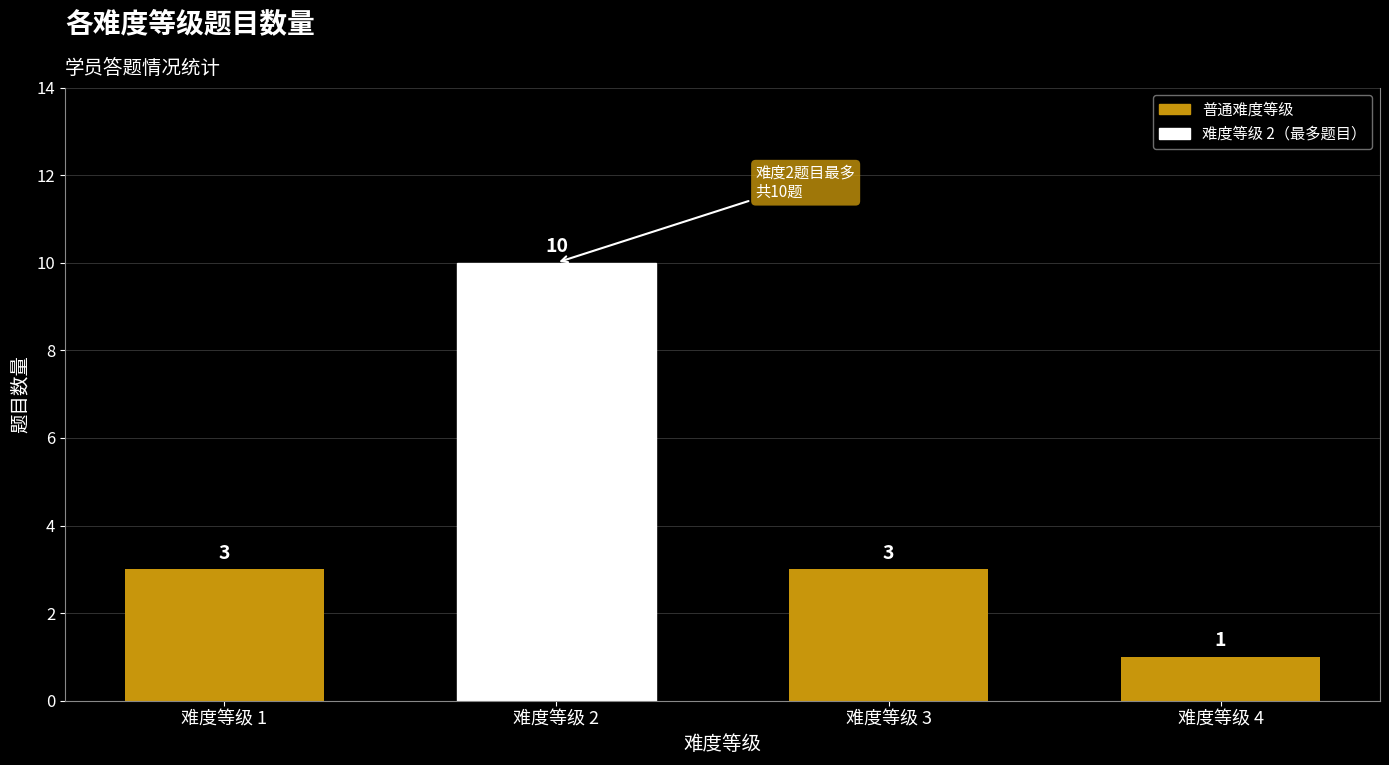

Reading left to right, extract all data points from this chart.

难度等级 1=3	难度等级 2=10	难度等级 3=3	难度等级 4=1